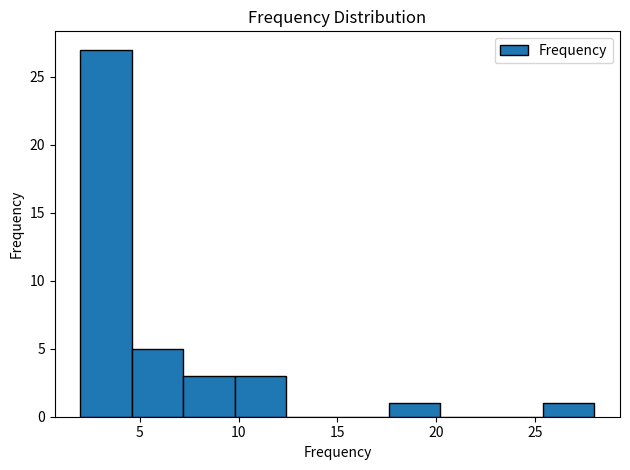

What is the height of the bar covering 17.6 to 20.2 on the x-axis? Neither the bar edges nor the heights are printed on the chart, so give them approximately, as read against the axes.

1